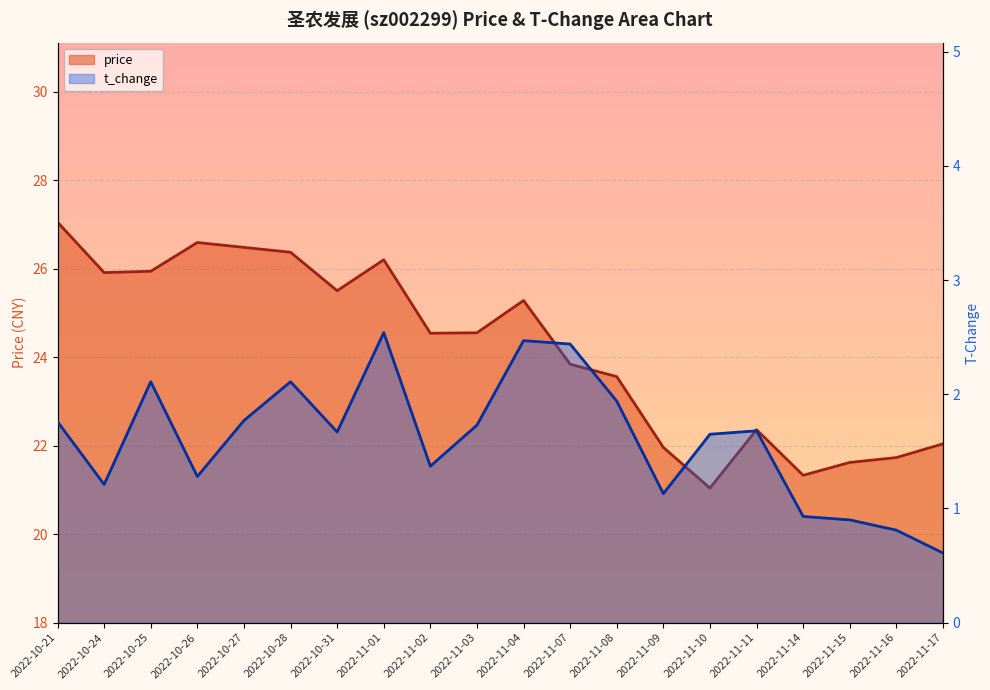

What are all the series names shown in the legend?

price, t_change